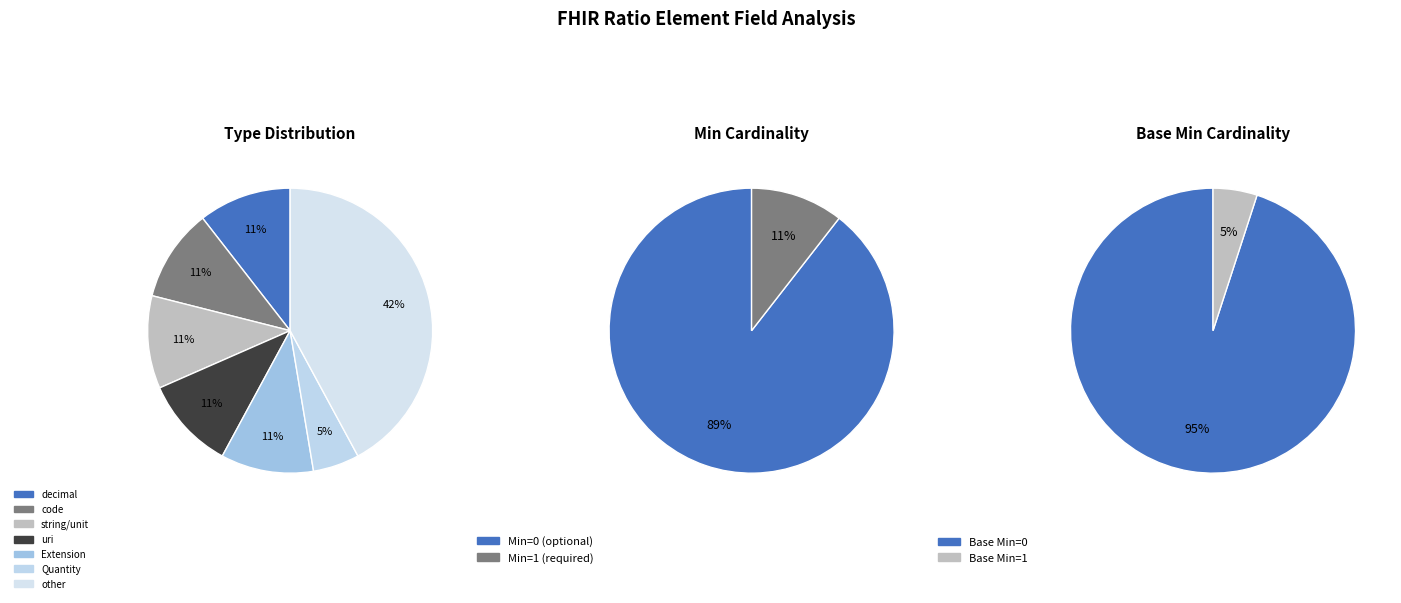

Does Ratio.numerator.extension account for over 50% of the chart?

No